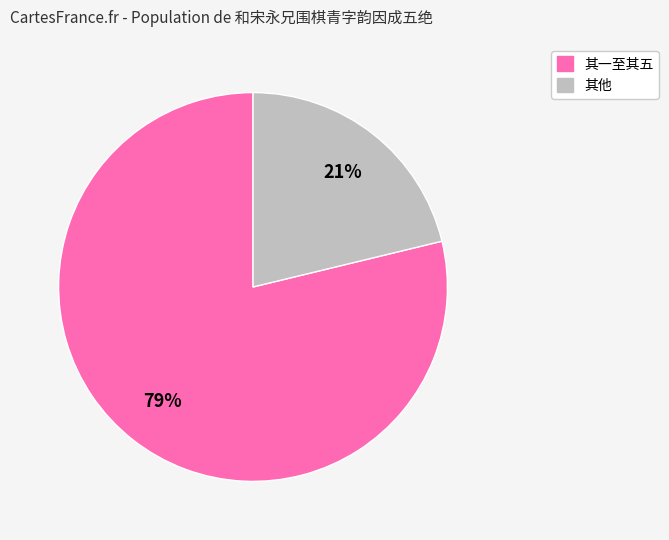

To the nearest percent, what is the average slice percentage?

50%